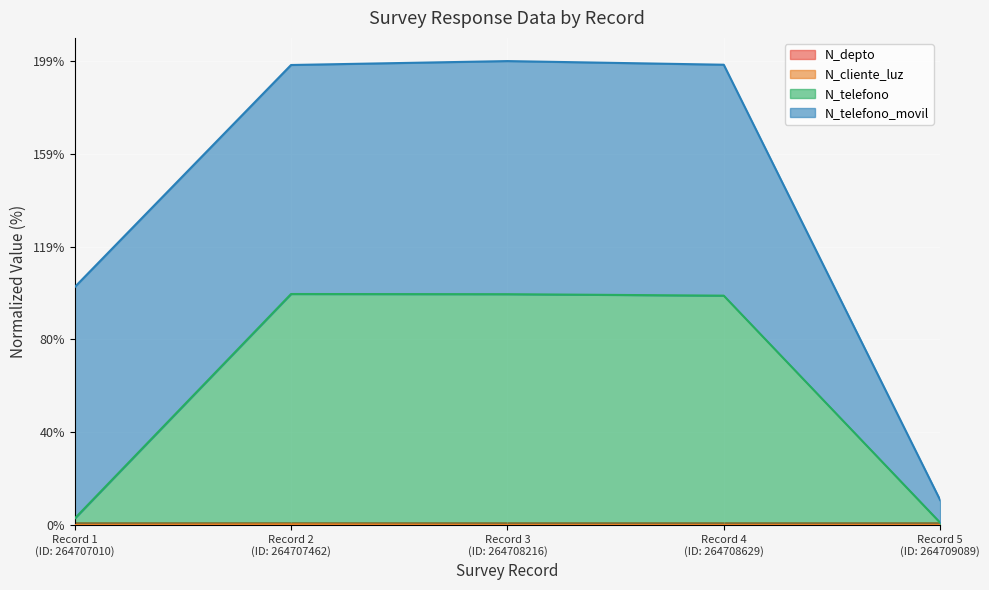

True or false: N_depto has a value of 0.0 at Record 3 (ID: 264708216).

False